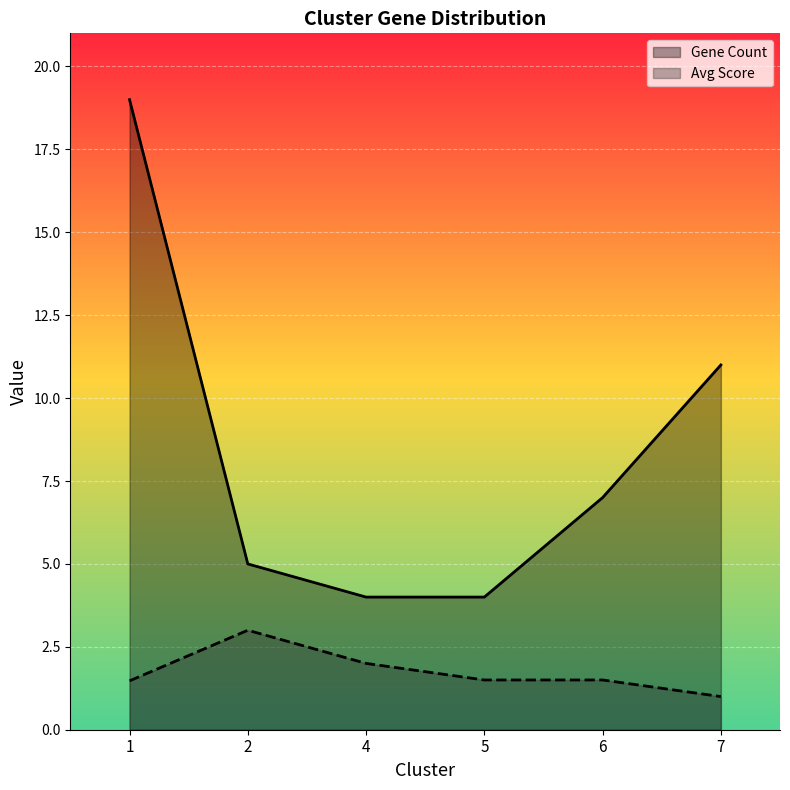

True or false: Avg Score and Gene Count cross at least once.

False